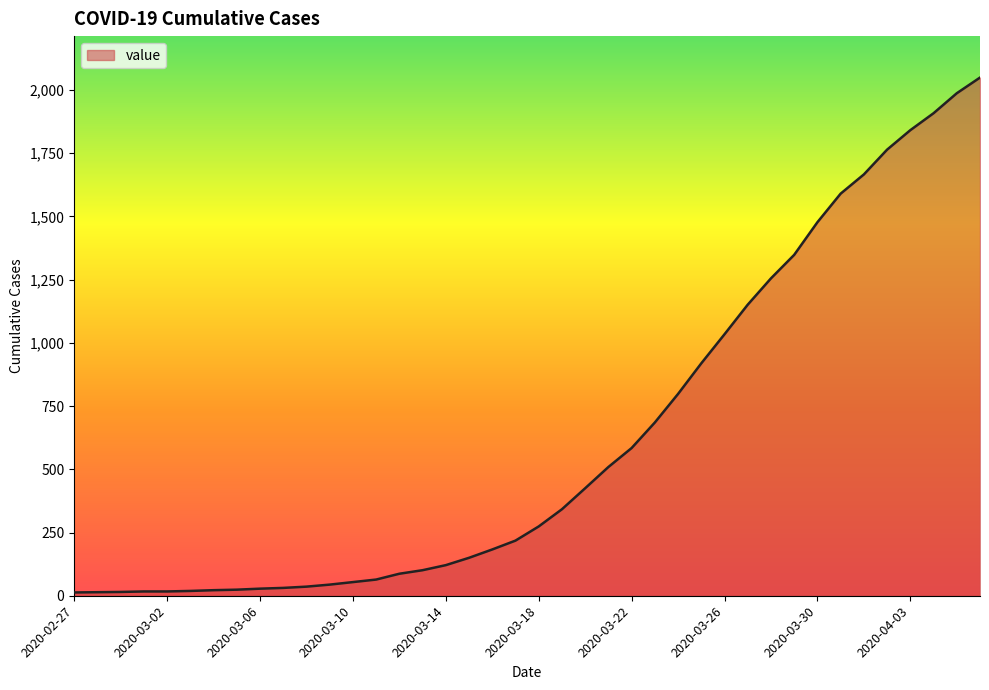

What is the greatest value displayed?

2049